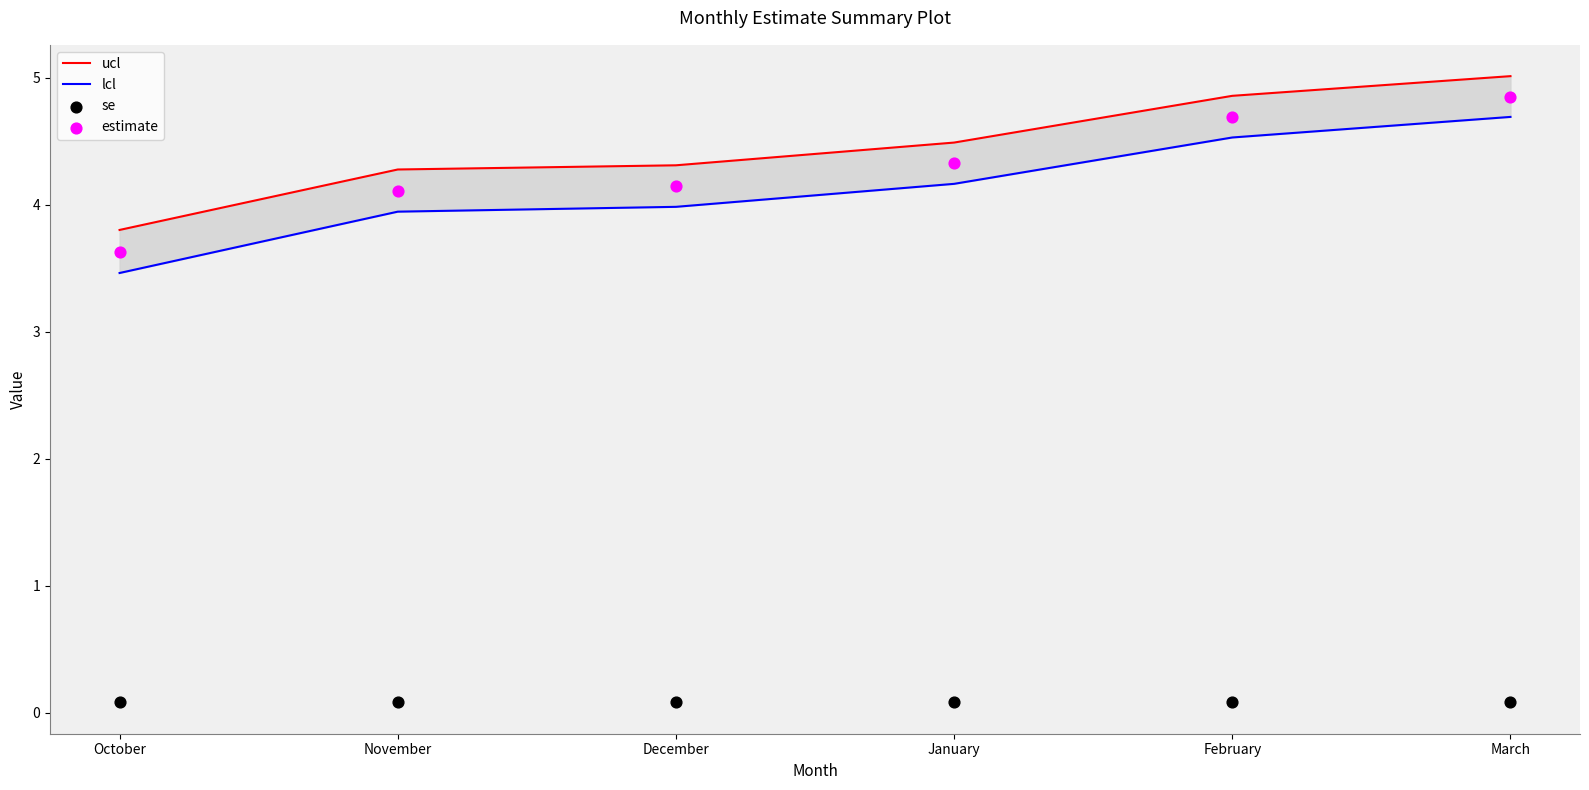

What are all the series names shown in the legend?

ucl, lcl, se, estimate